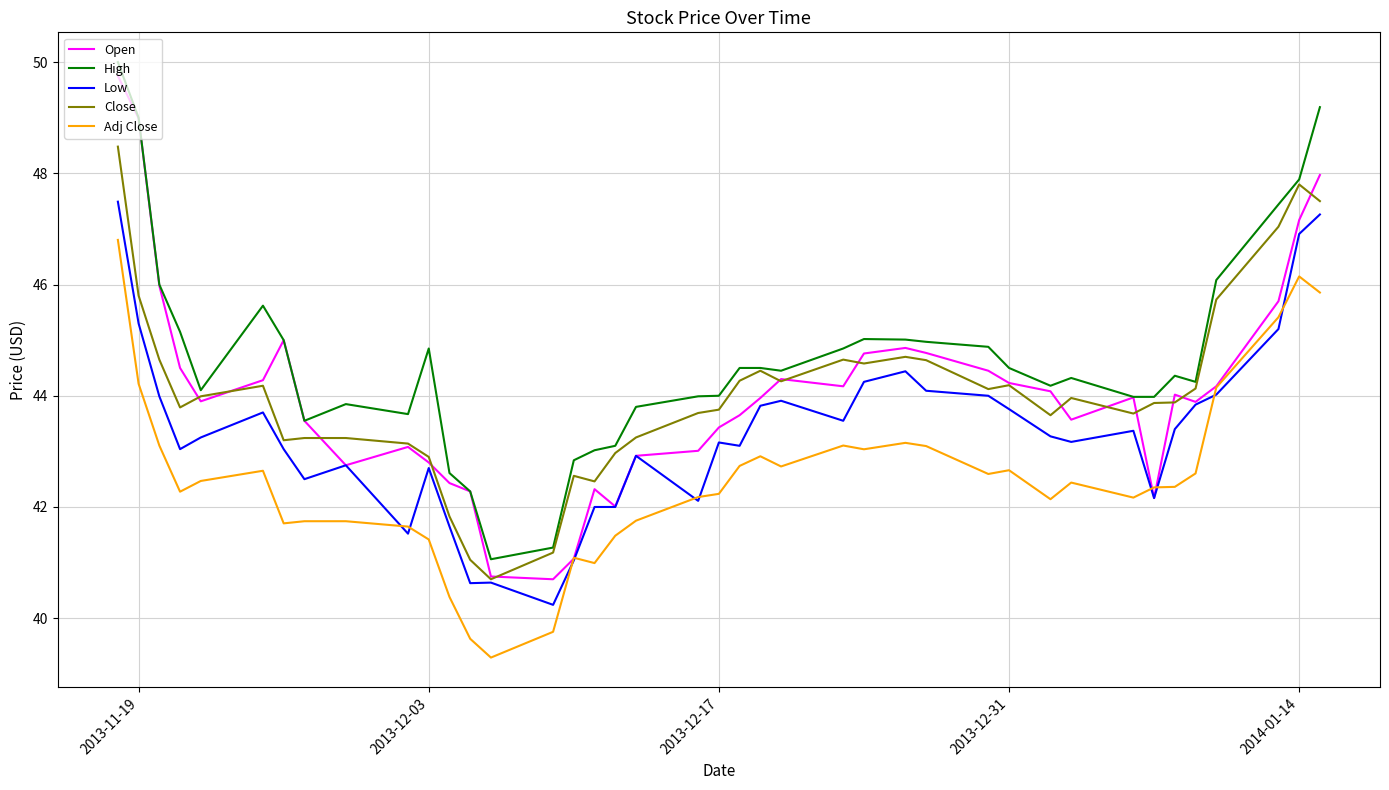

Which series has the largest total across all categories?

High